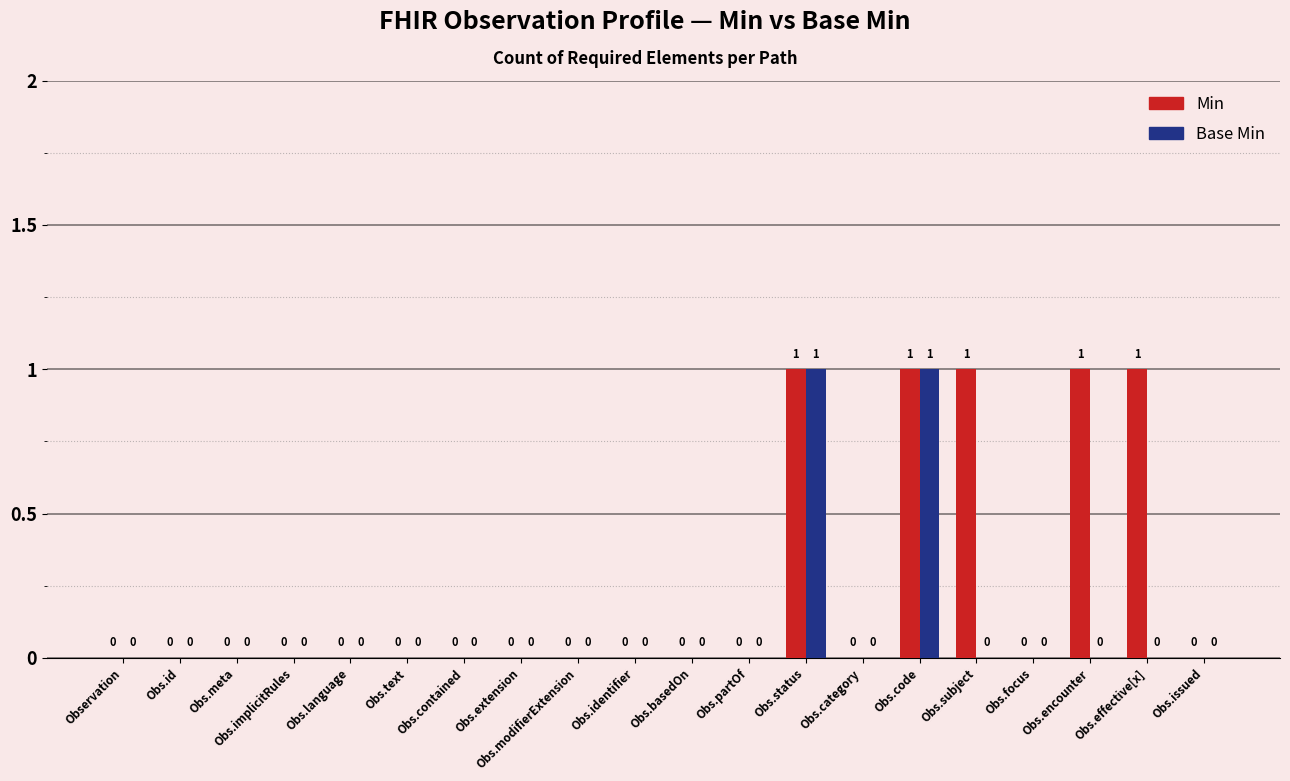

What is the sum of all Min values?

5